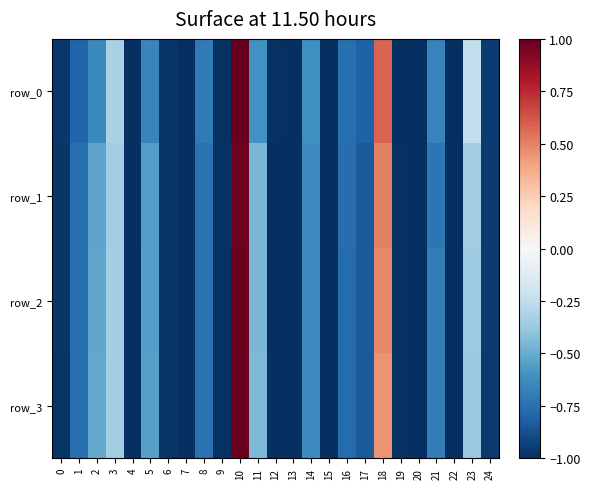

True or false: row_3 has a value of -0.1 at 2.

False